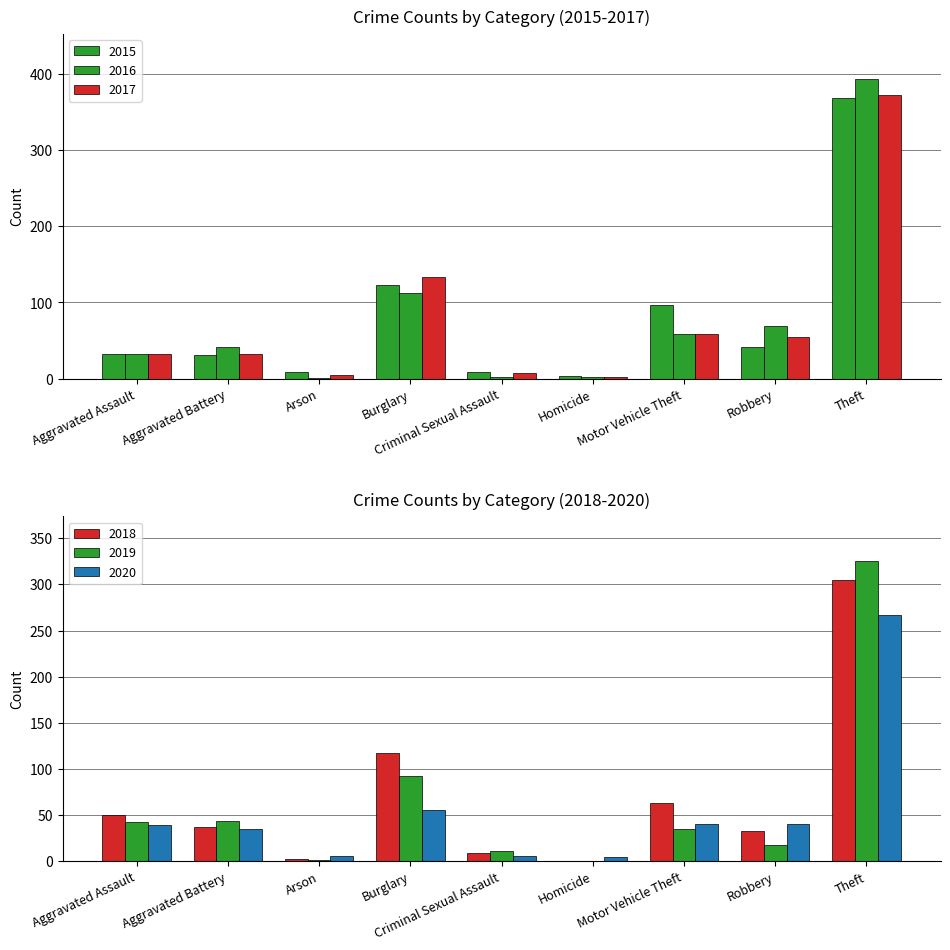

What is the greatest value displayed?

394